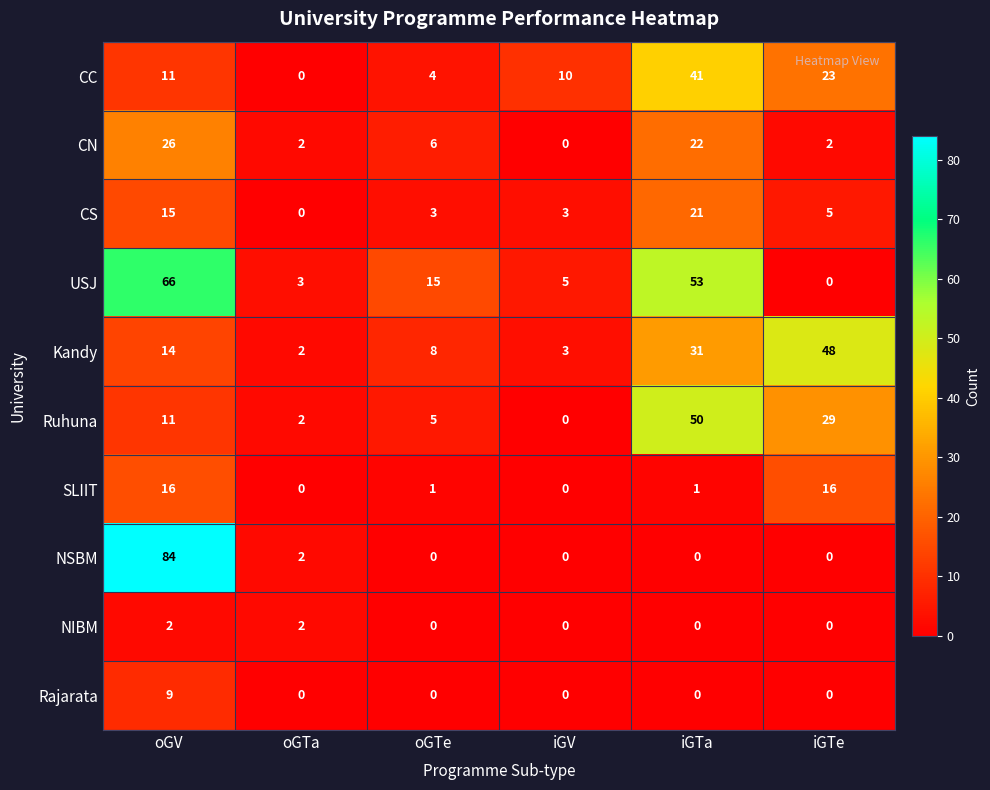

What is the average value of the CS series?

8